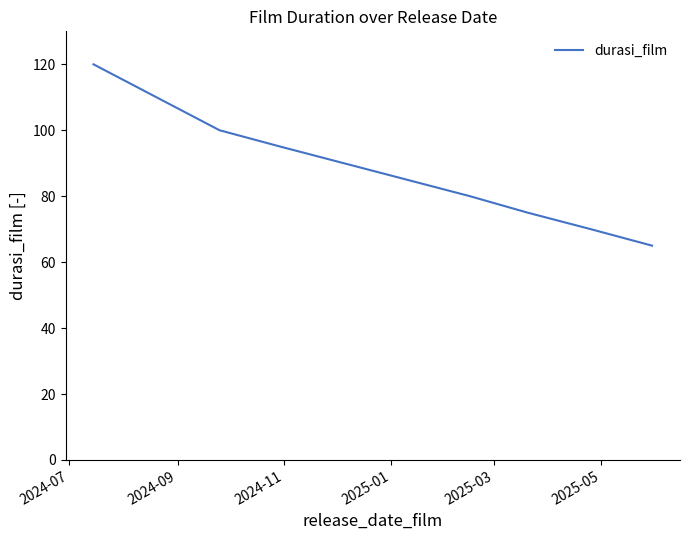

What is the difference between the maximum and minimum values?

55